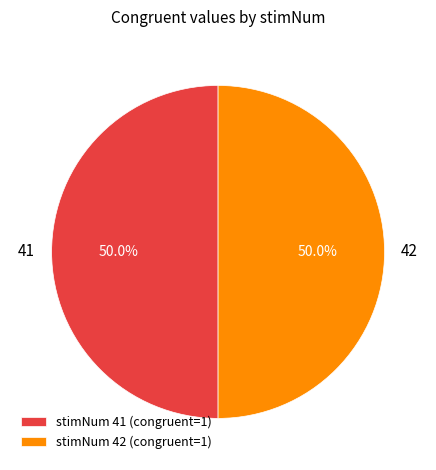

How many slices are in this pie chart?

2